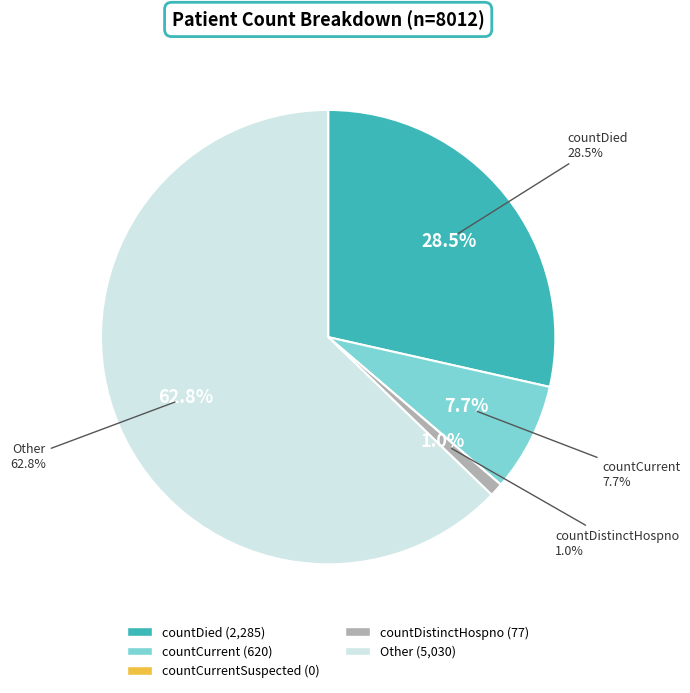

Is it true that countDistinctHospno is 1% of the pie?

True